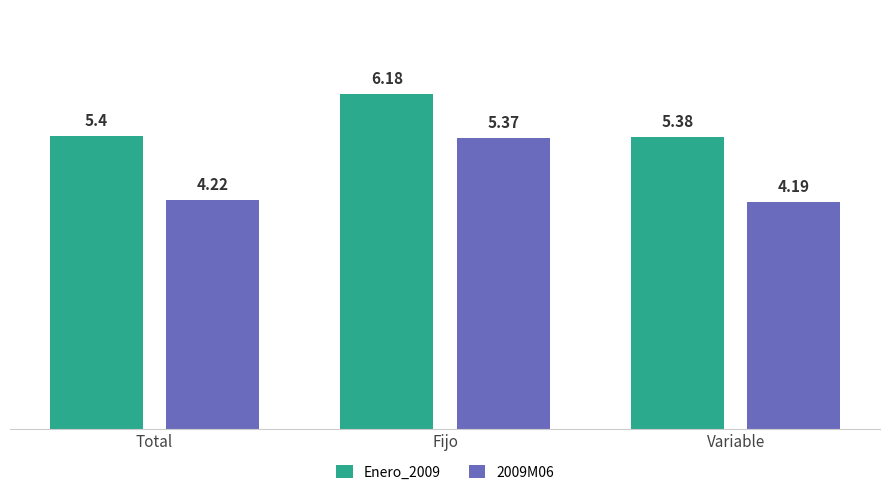

Rank the series by their average value, from lowest to highest.

2009M06, Enero_2009